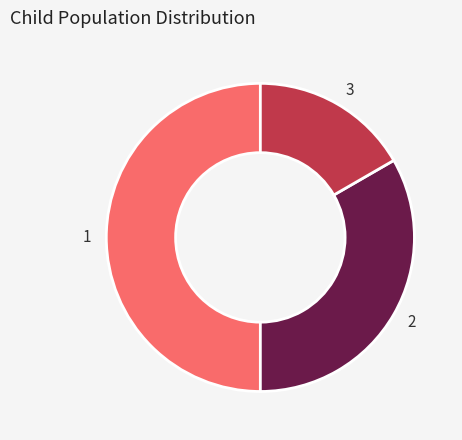

Approximately how many times larger is the value at 2 compared to 3?

2.0